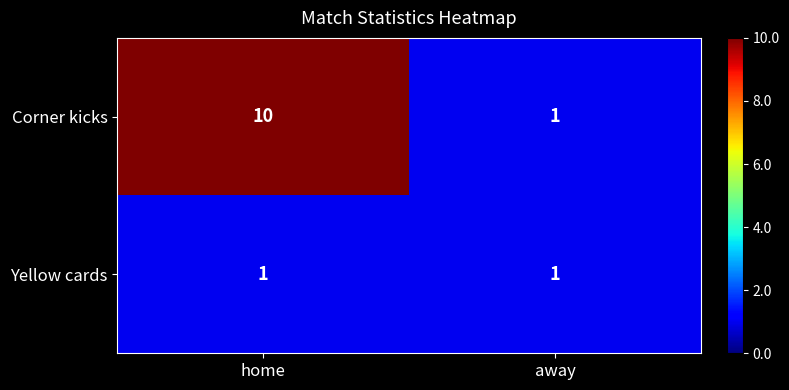

Rank the categories by Corner kicks value from highest to lowest.

home, away